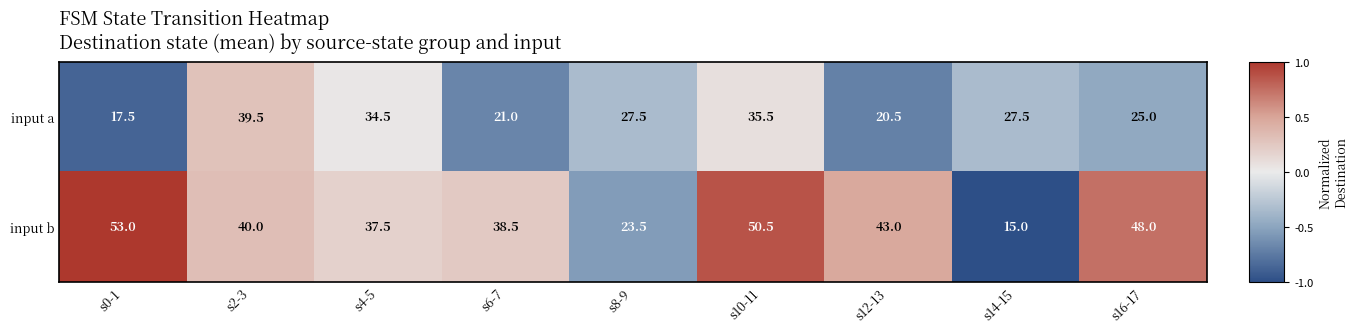

At s14-15, list the series in order from smallest to largest.

input b, input a